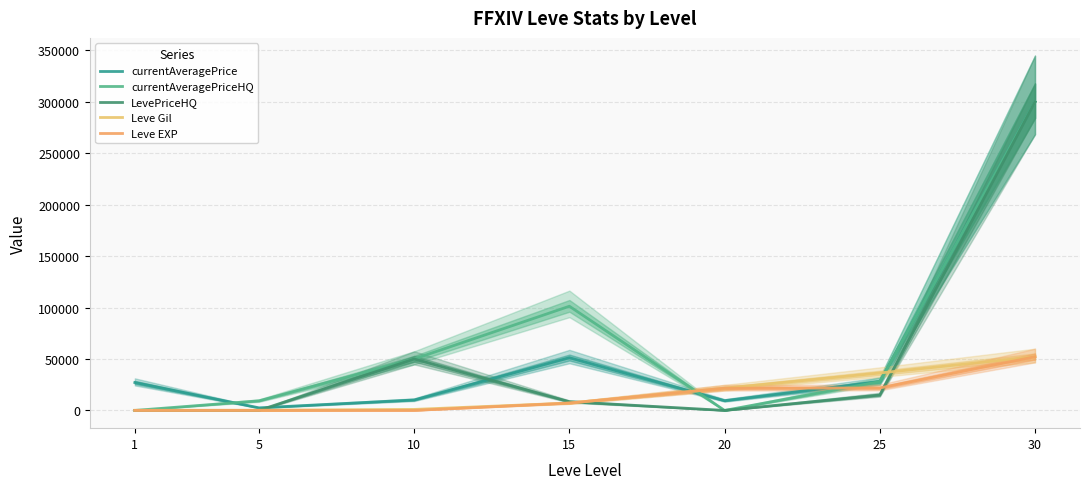

What is the greatest value displayed?

300000